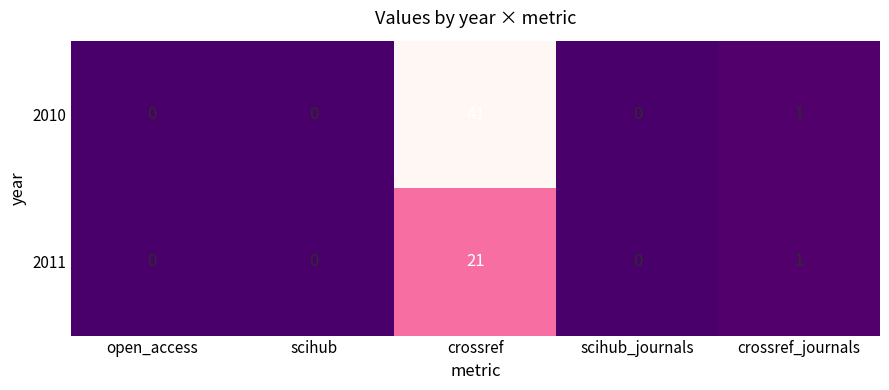

Reading left to right, what are all the values shown in this chart?

2010: 0	0	41	0	1
2011: 0	0	21	0	1